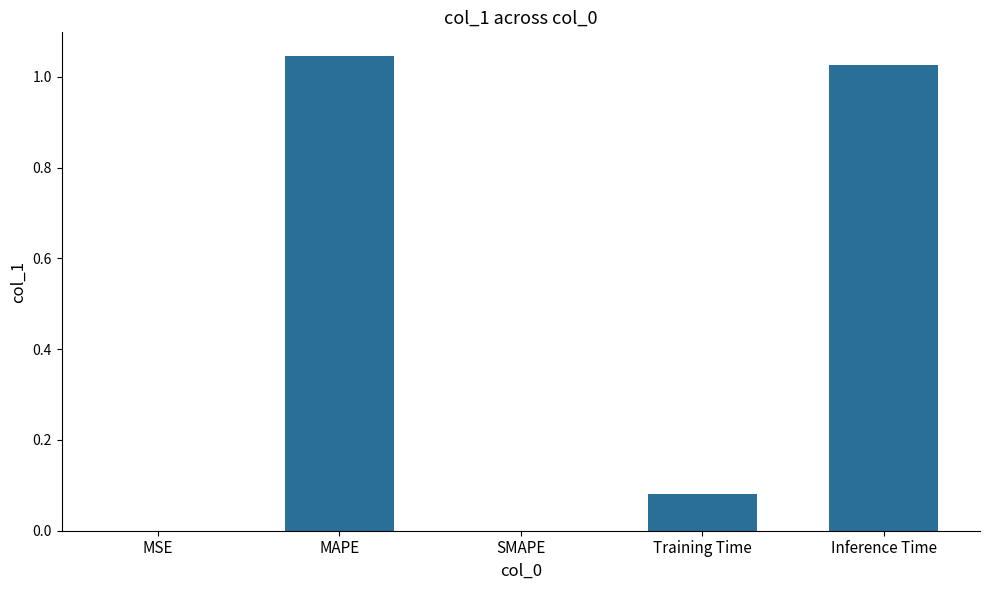

Which label corresponds to the largest value in the chart?

MAPE